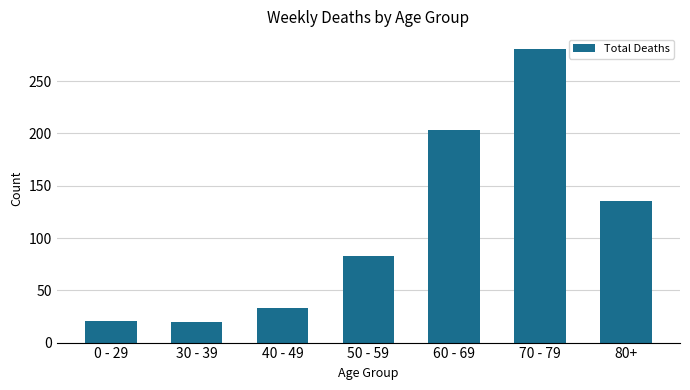

What is the greatest value displayed?

281